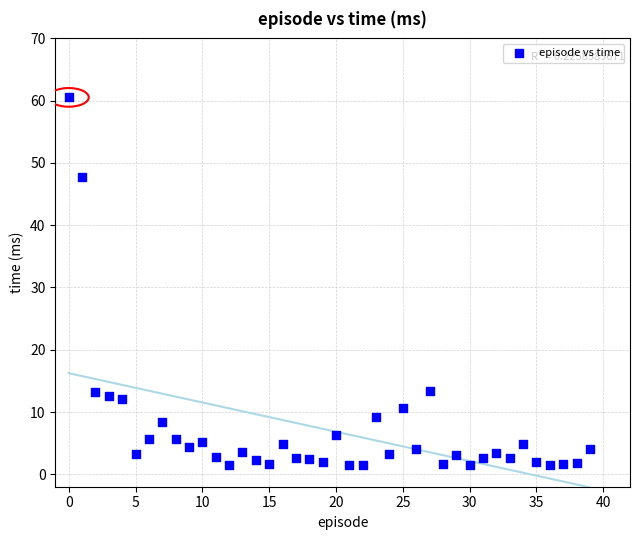

What is the range of Y values (max minus min)?

59.1